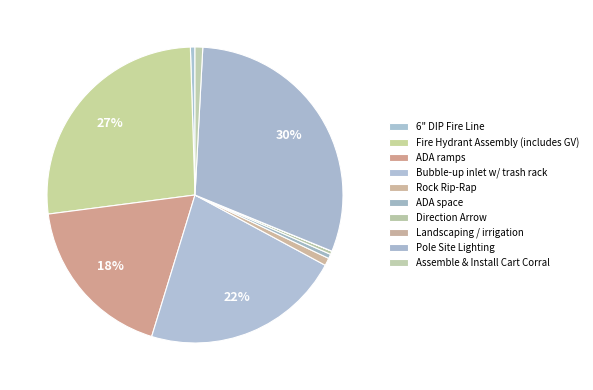

Does Landscaping / irrigation represent more than half of the total?

No